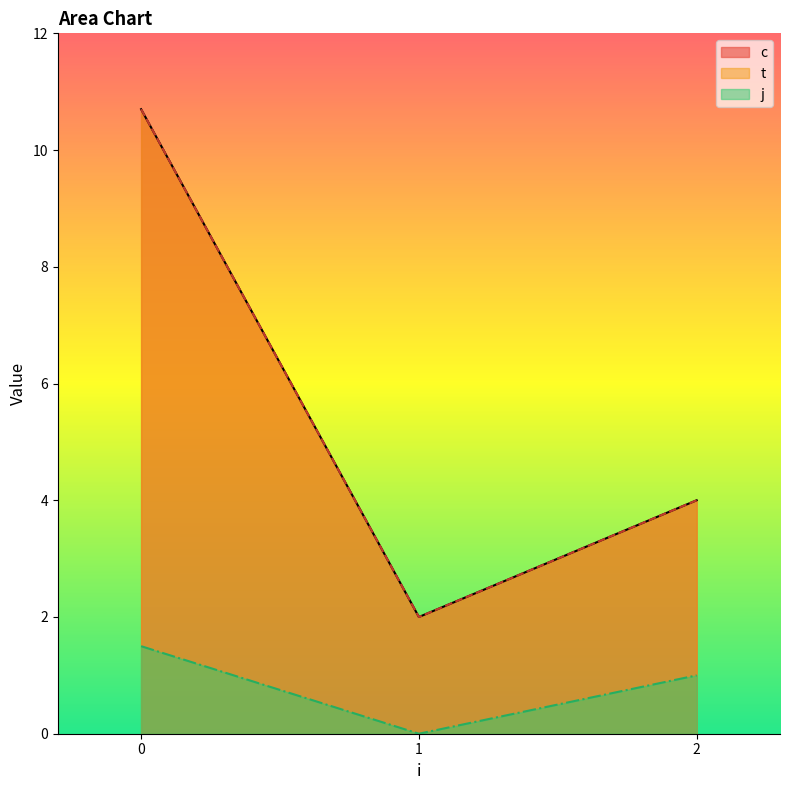

What are all the series names shown in the legend?

c, t, j